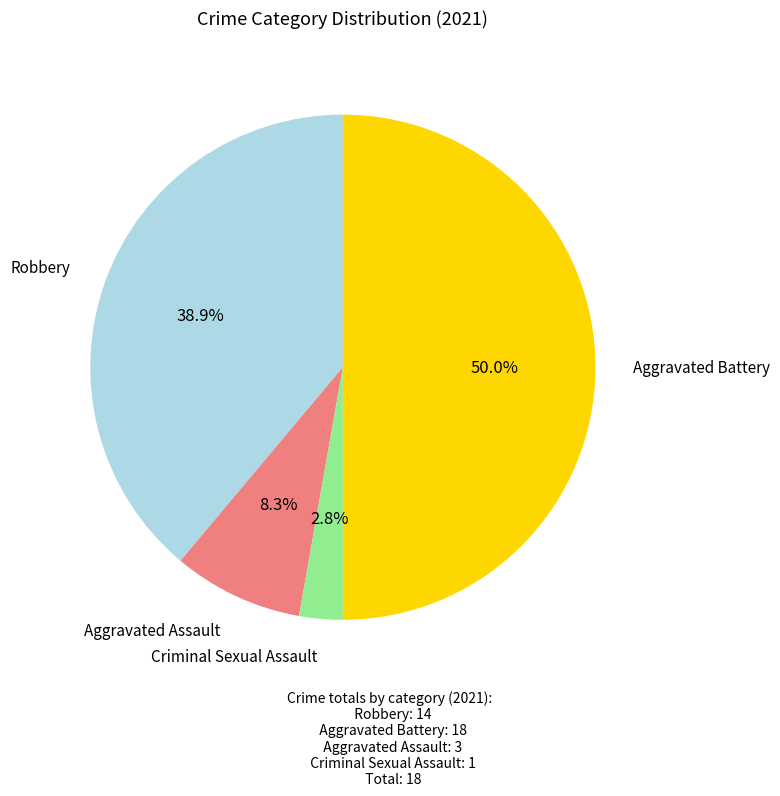

Which category has the biggest portion of the pie?

Aggravated Battery